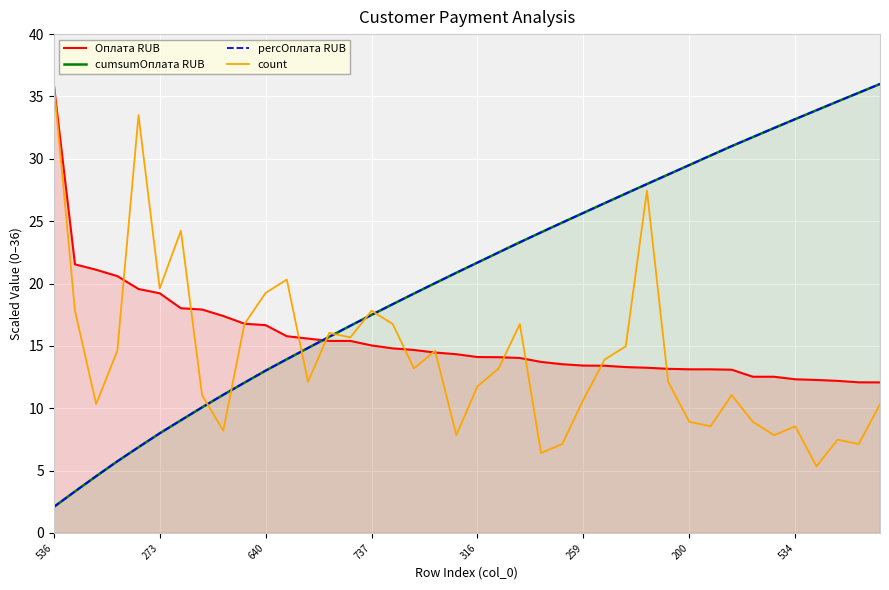

At which label is percОплата RUB closest to 19?

17